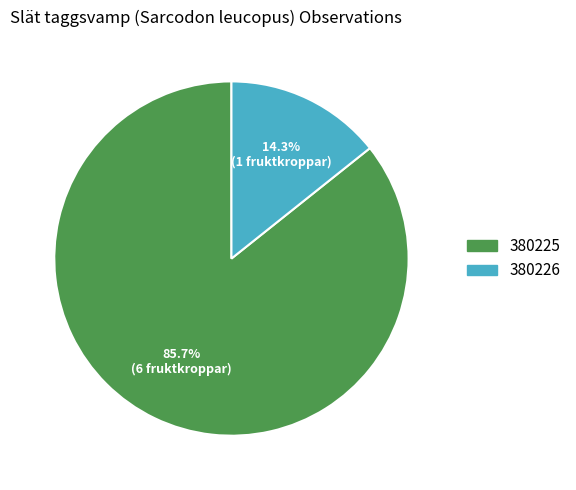

Is the sum of 380226 and 380225 greater than half?

Yes